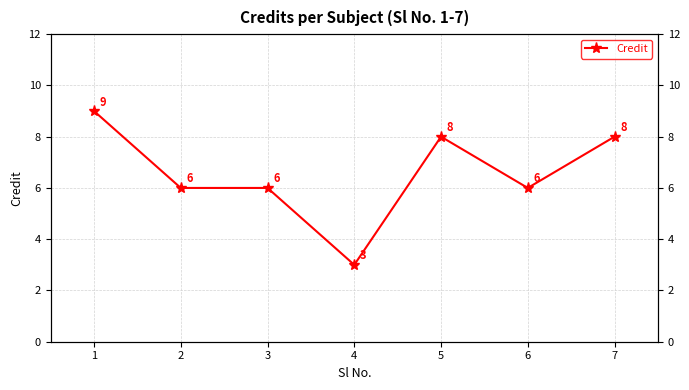

How many data points are above 6?

3